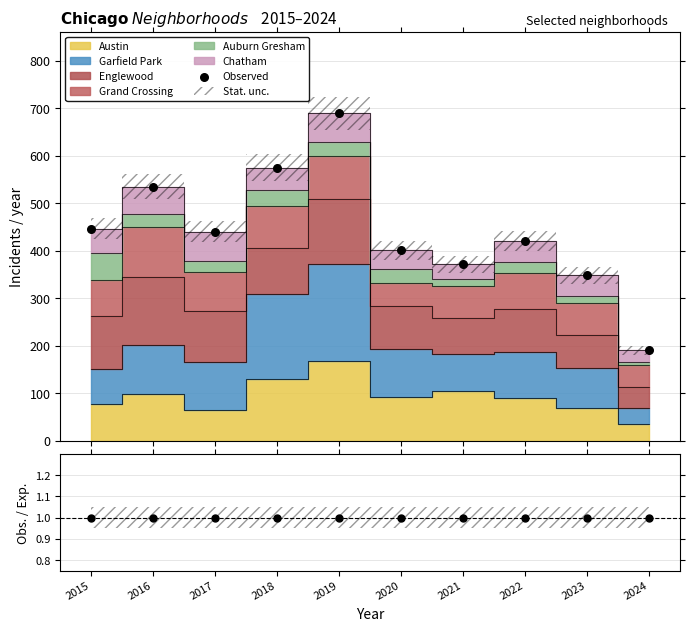

At which category is the sum across all series the highest?

2019